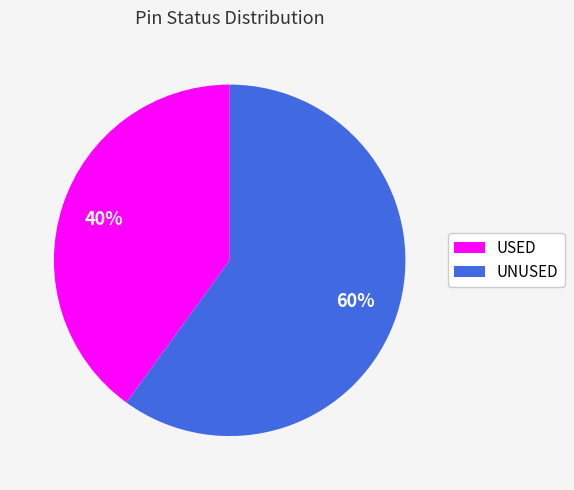

Count the number of slices in the pie.

2